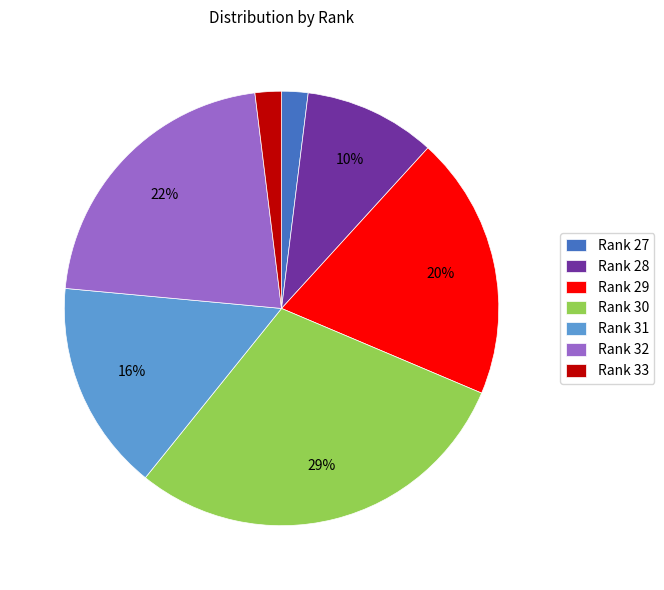

Between Rank 28 and Rank 27, which is larger?

Rank 28